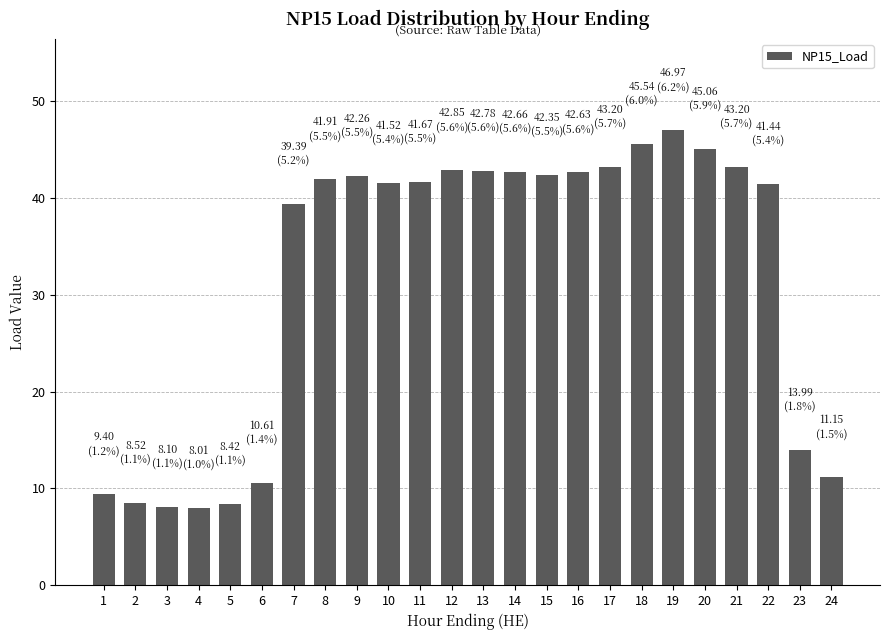

Does the chart contain any negative values?

No